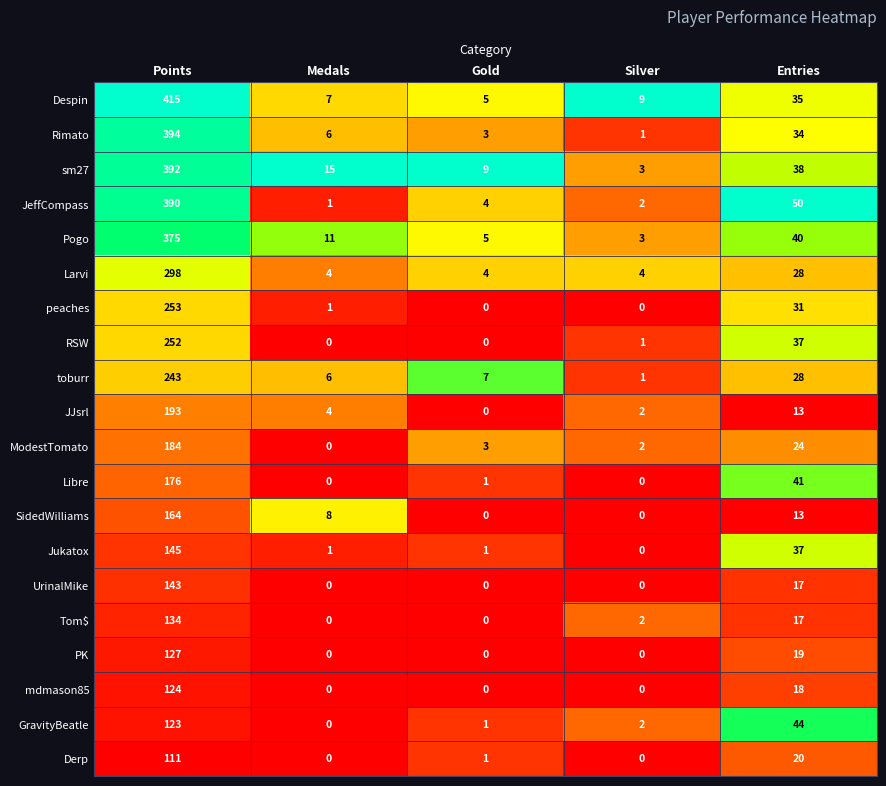

Where is Derp nearest to the value 55?

Entries